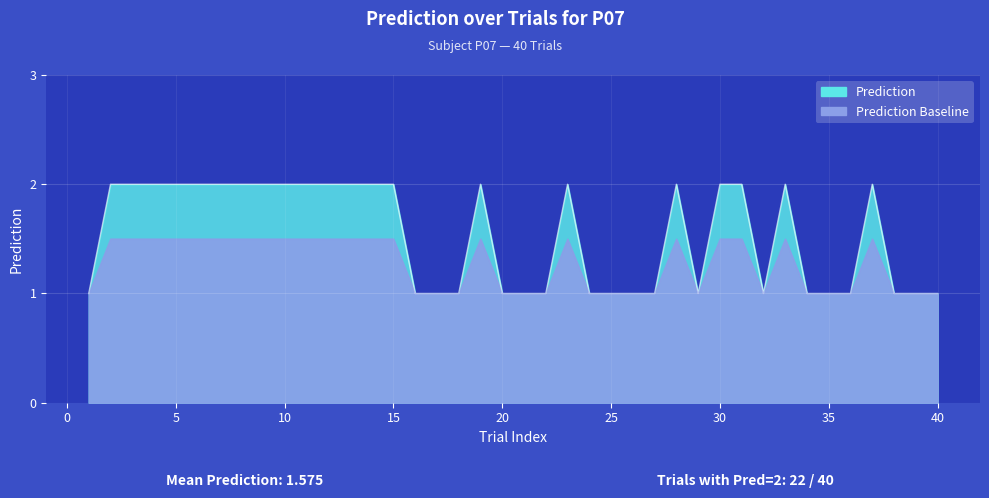

Read the value at 24.

1